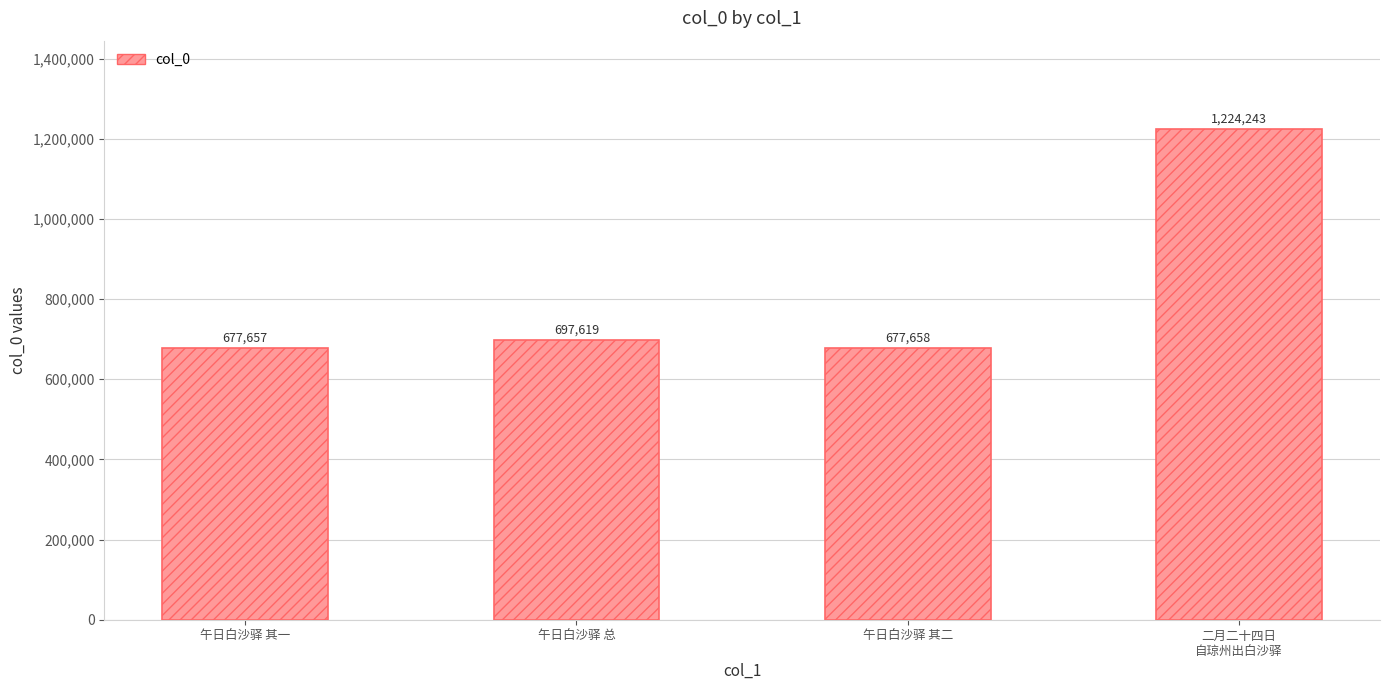

At which label is the value closest to 950950?

午日白沙驿 总